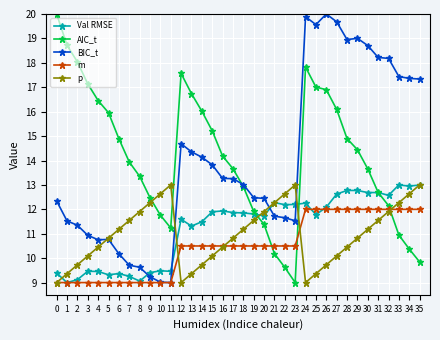

How many intersections are there between BIC_t and p?

4